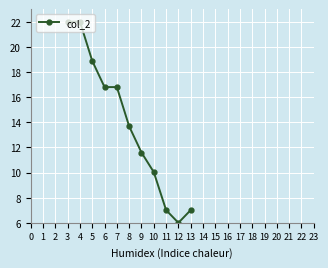

Does the chart display data point markers on the line(s)?

Yes